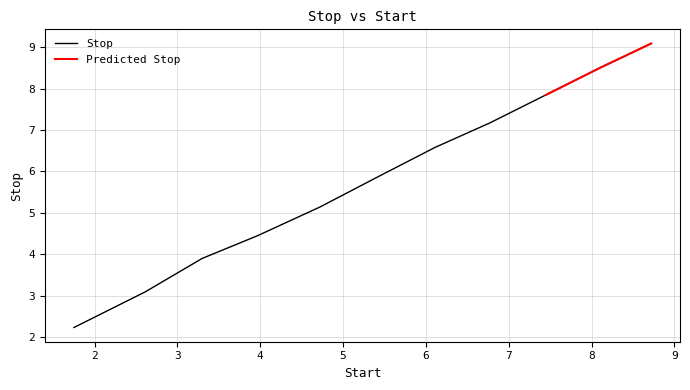

What is the label of the 5th point from the right?

6.11